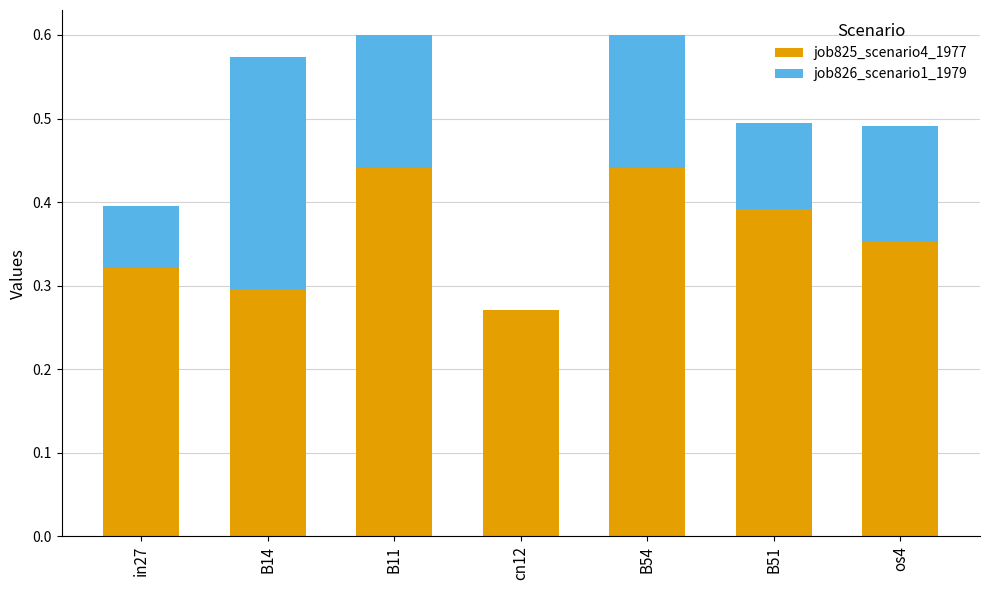

What is the total value across all series at B11?

0.6